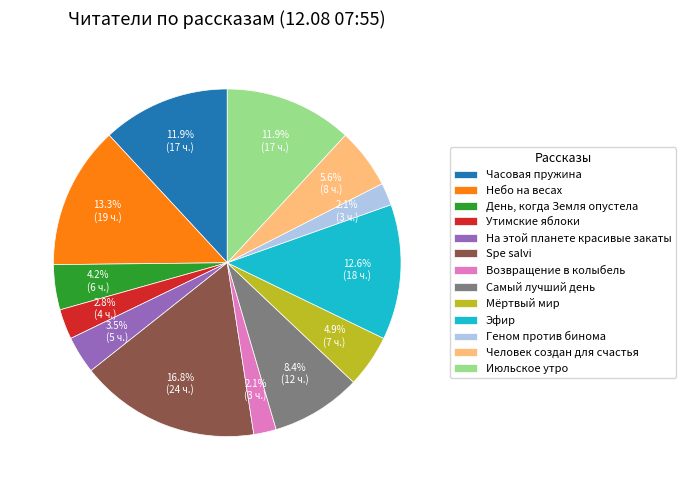

Between Июльское утро and Человек создан для счастья, which is larger?

Июльское утро